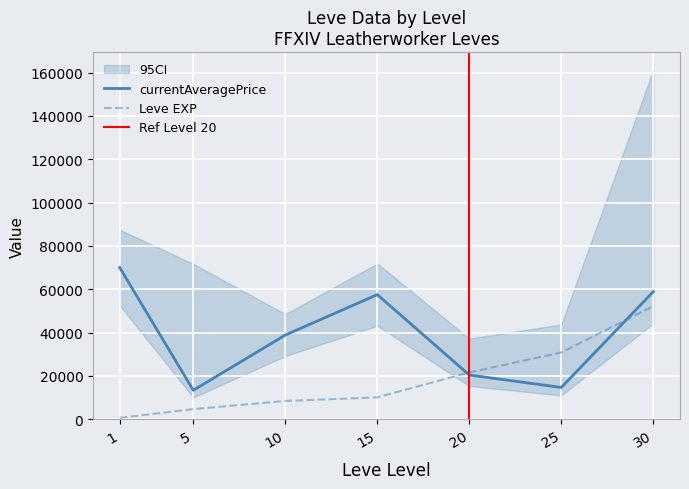

The value of Leve EXP at 10 is 8430.0. True or false?

True